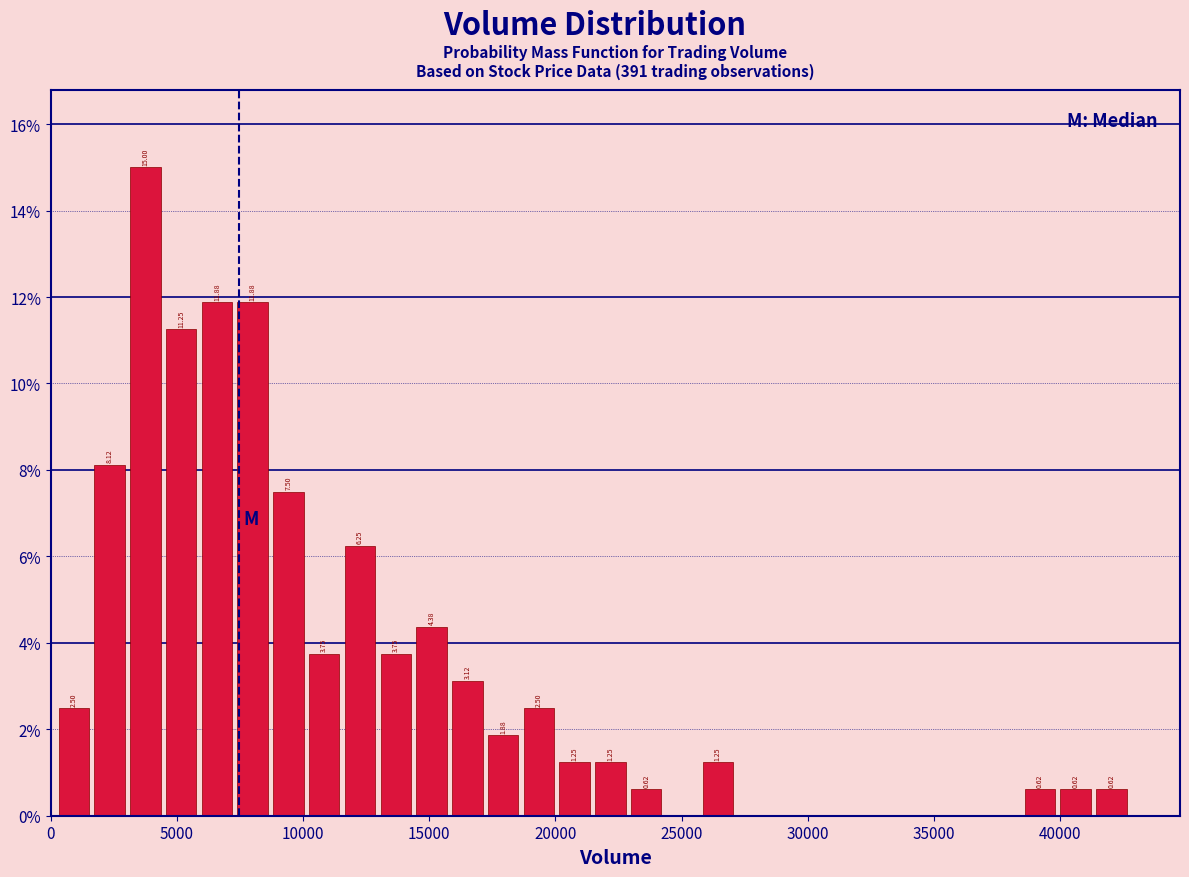

Around what value on the x-axis is the tallest bar? Give the approximate position of its centre, as read against the axis.

3500